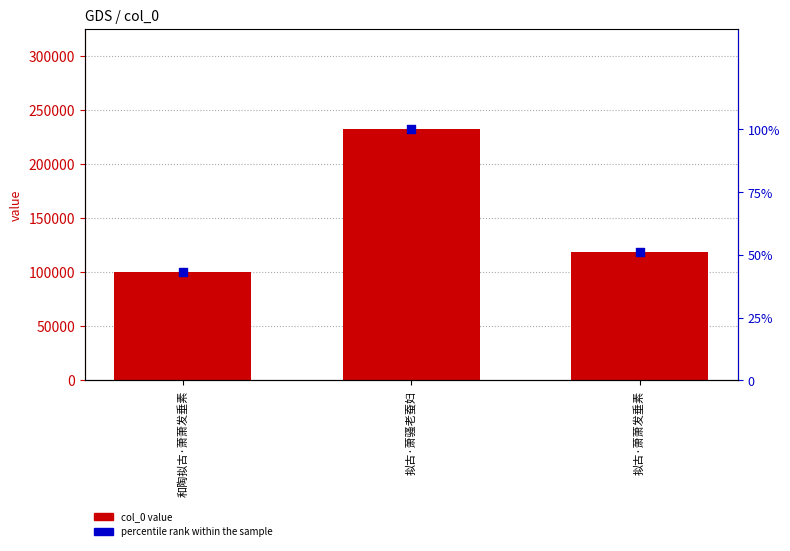

At which category is the sum across all series the highest?

拟古·萧骚老蚕妇